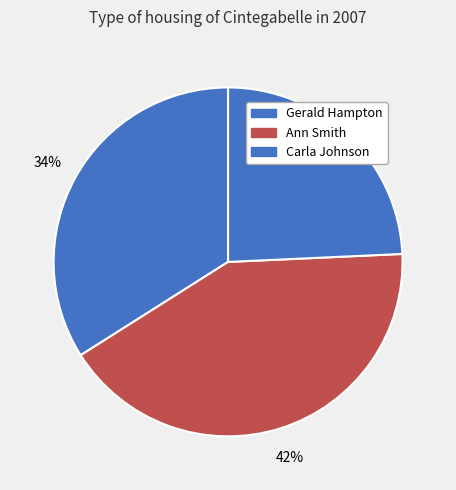

True or false: Carla Johnson accounts for 15% of the total.

False